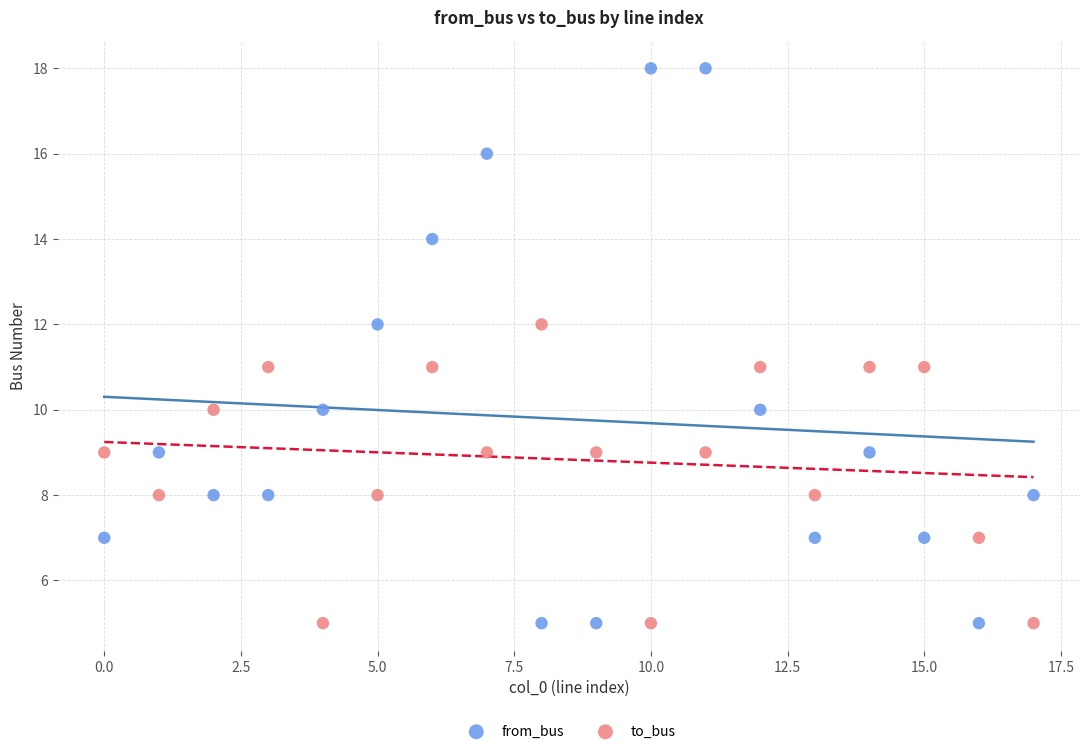

Which series contains the highest Y value?

from_bus